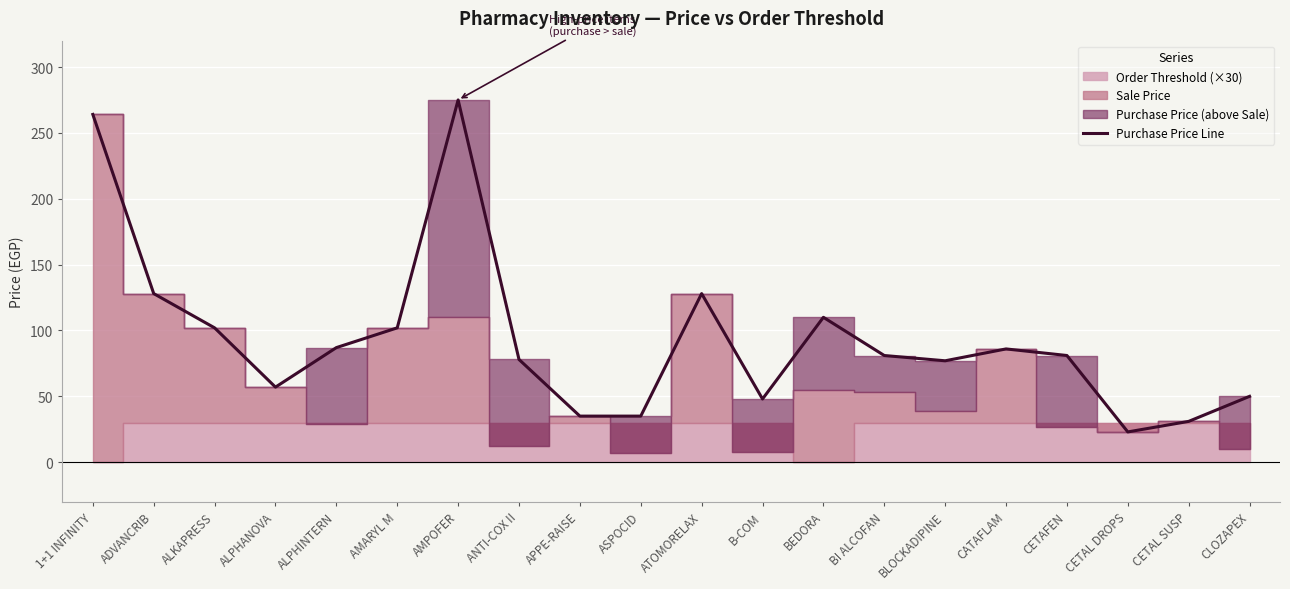

Is it true that the value at CLOZAPEX is 50?

True